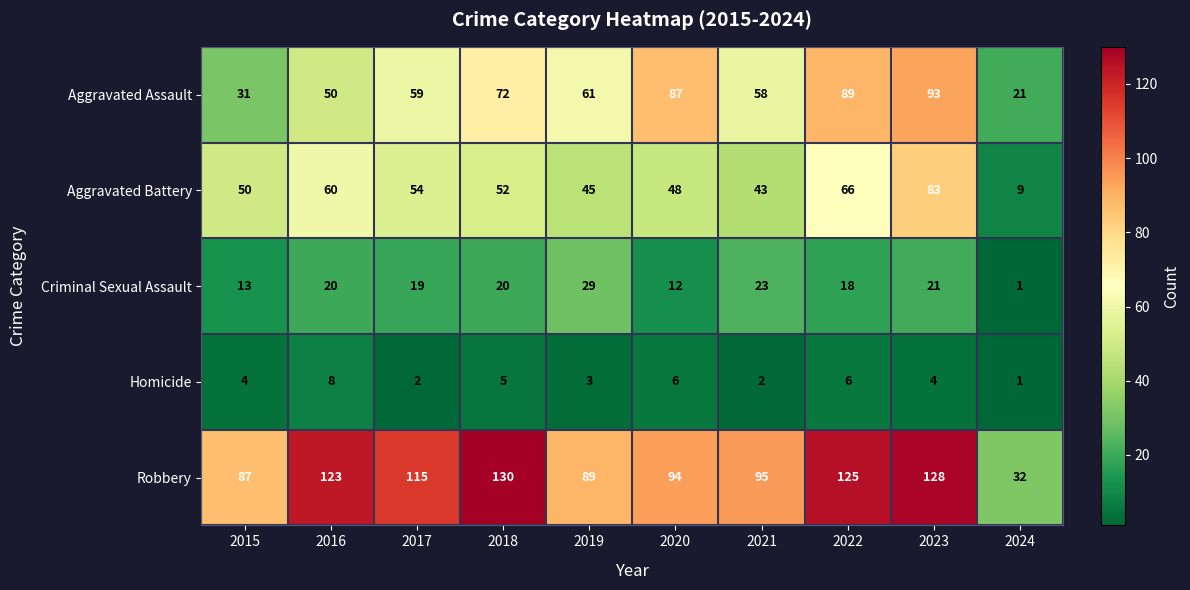

What is the average value of the Aggravated Battery series?

51